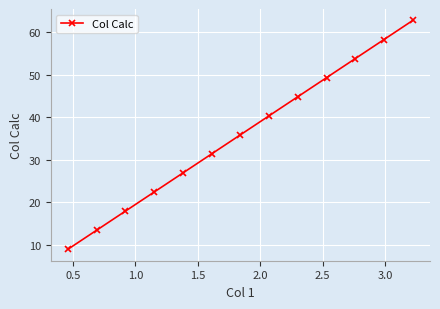

True or false: the data has more than 2 interior local peaks.

False